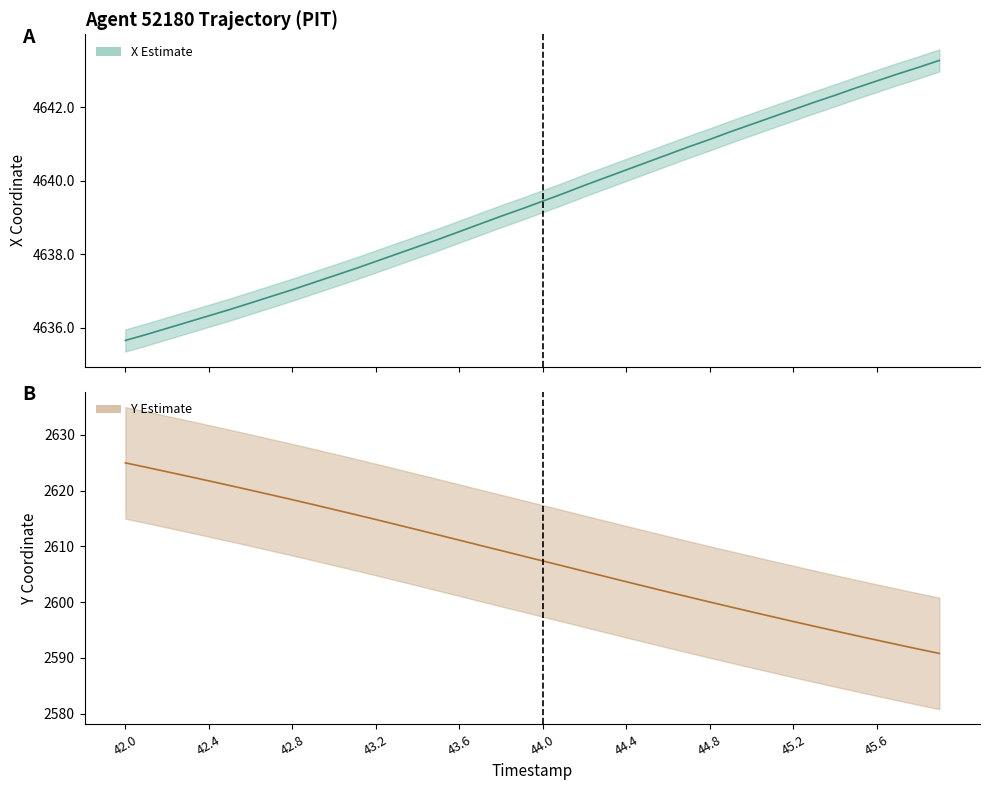

Where is Y nearest to the value 2607?

44.0